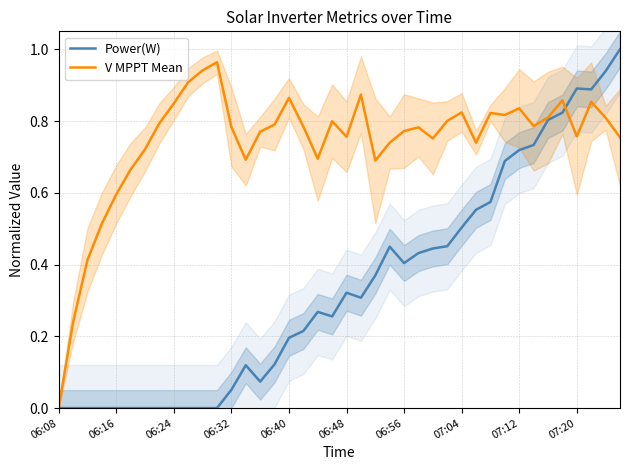

Does the chart have visible grid lines?

Yes